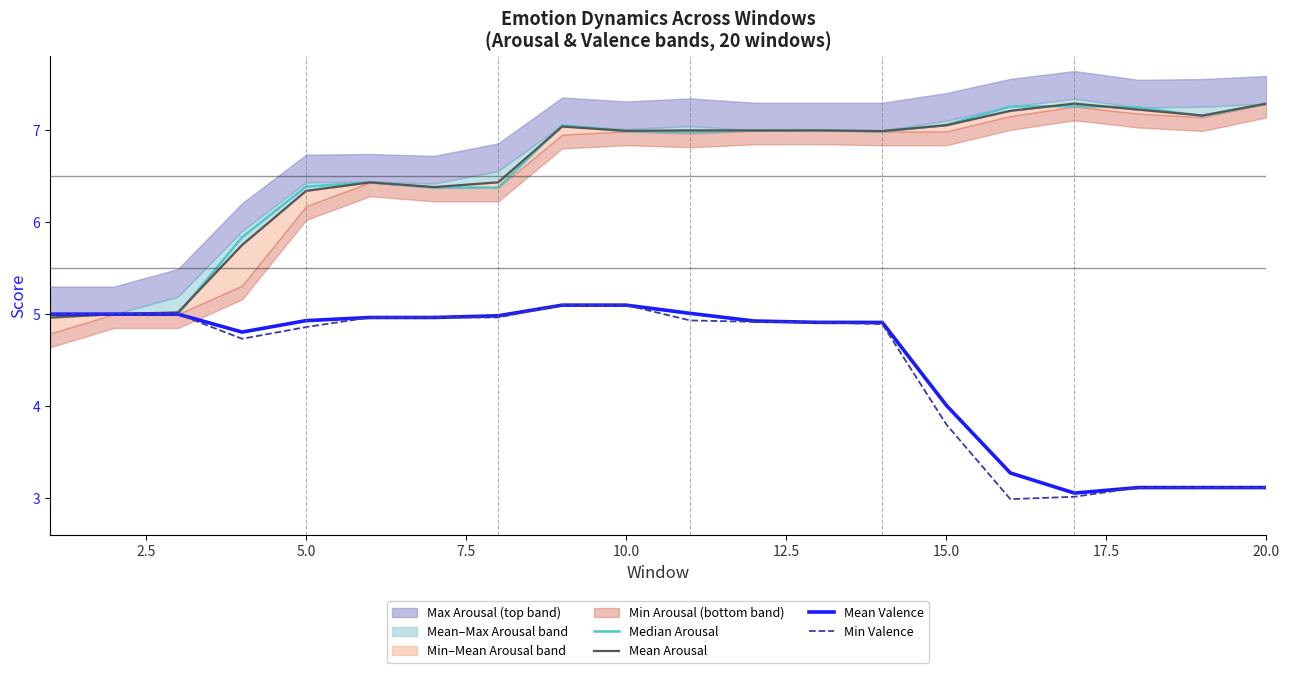

The value of Min Valence at 20.0 is 1.1. True or false?

False